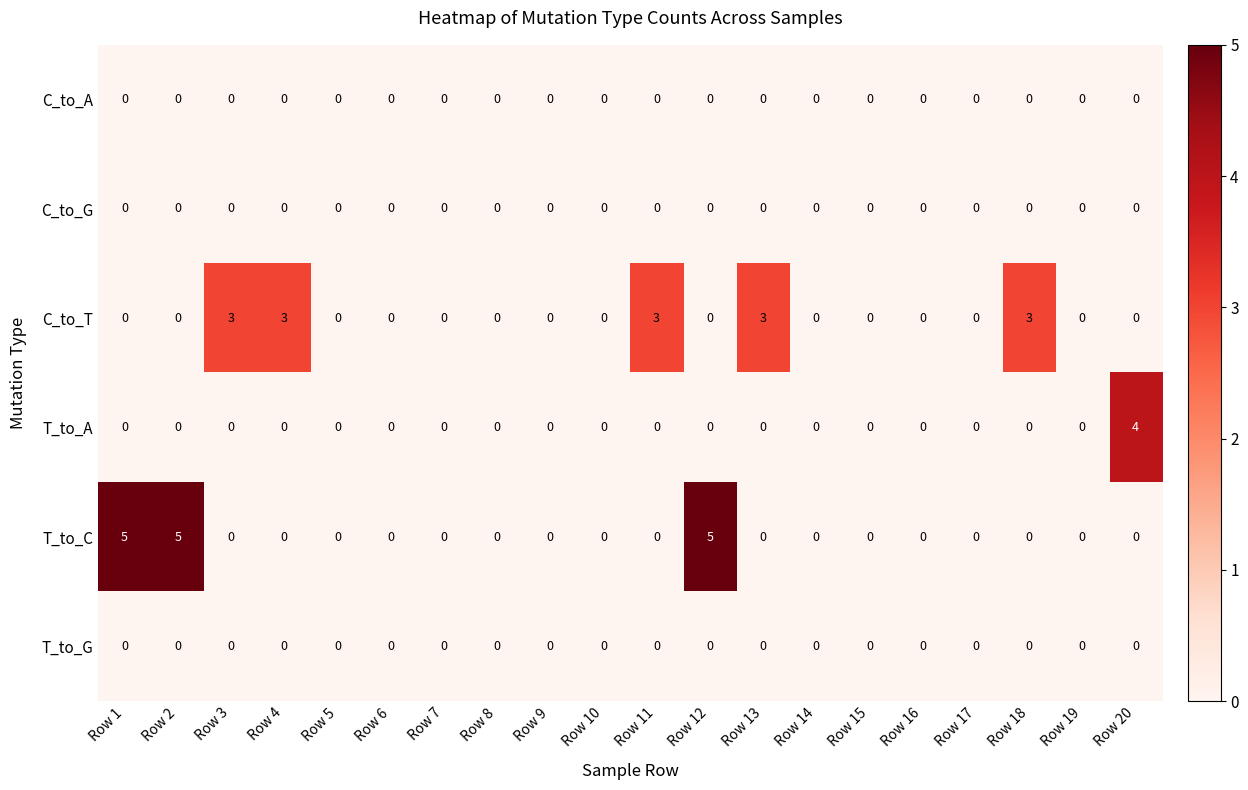

True or false: T_to_A has a value of 4 at Row 20.

True